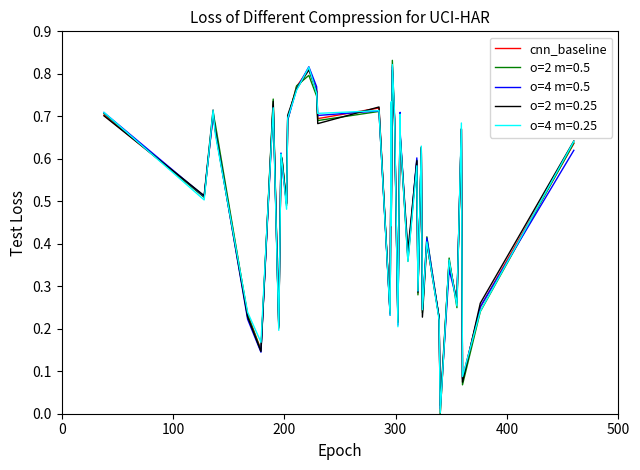

How many positive values are there?

39